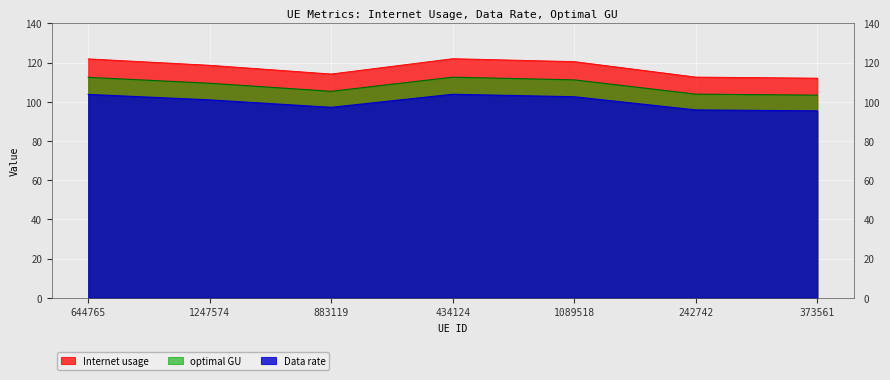

What is the minimum value shown in the chart?

95.4